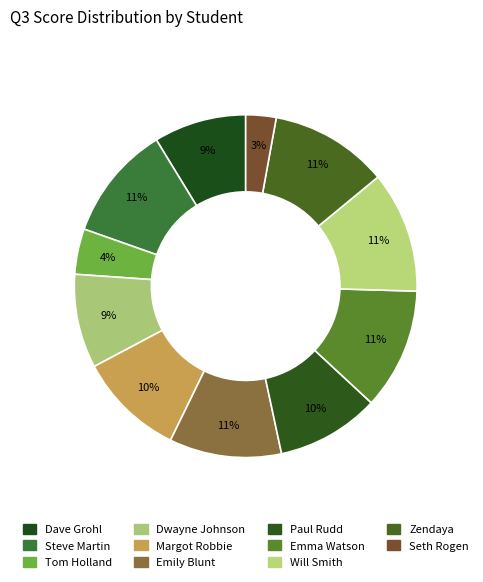

To the nearest percent, what is the combined percentage of Seth Rogen and Dwayne Johnson?

12%